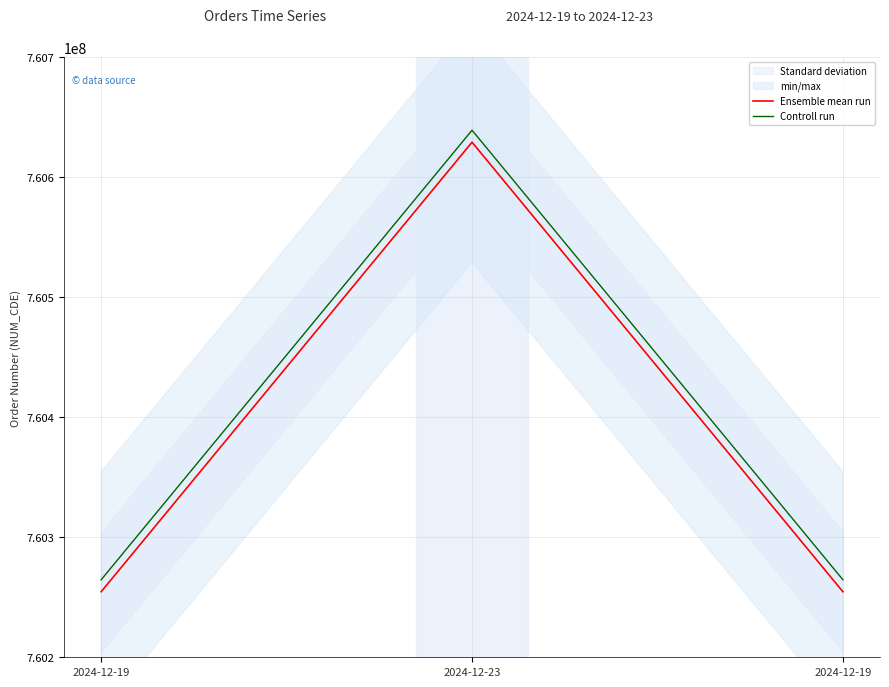

What is the total value across all series at 2024-12-19?

1520519180